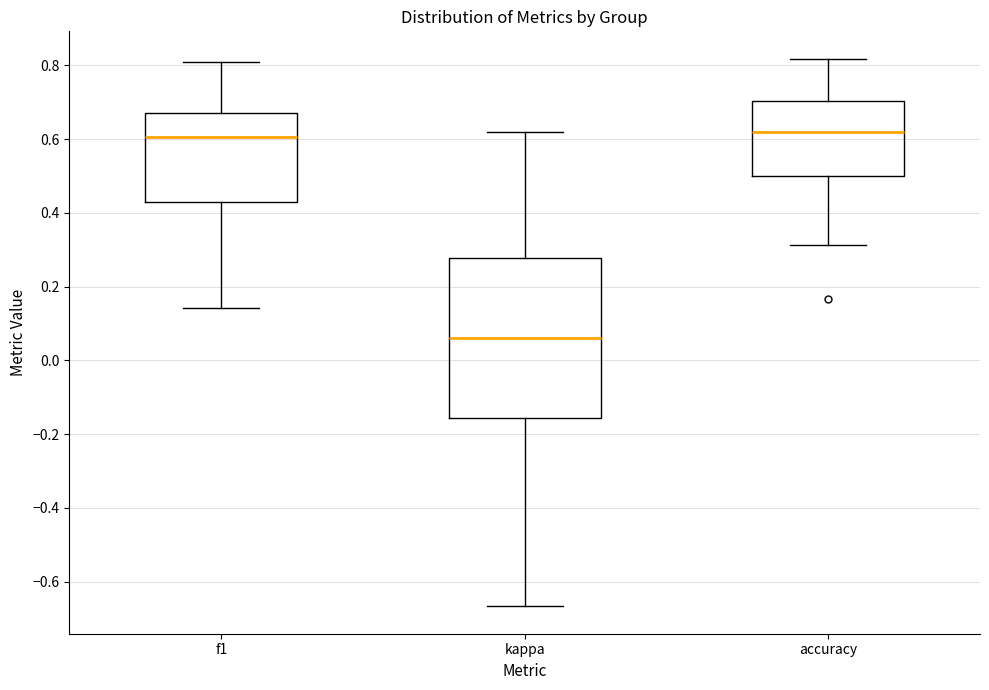

Reading left to right, transcribe this box plot: for each box, give where its median line is, the range the box spans, and where its two whiskers end, as read against the y-axis. The values are not printed on the chart, so give them approximately, as read against the axis.

f1: median 0.60, box 0.42 to 0.68, whiskers 0.14 to 0.80
kappa: median 0.06, box -0.16 to 0.28, whiskers -0.66 to 0.62
accuracy: median 0.62, box 0.50 to 0.70, whiskers 0.32 to 0.82